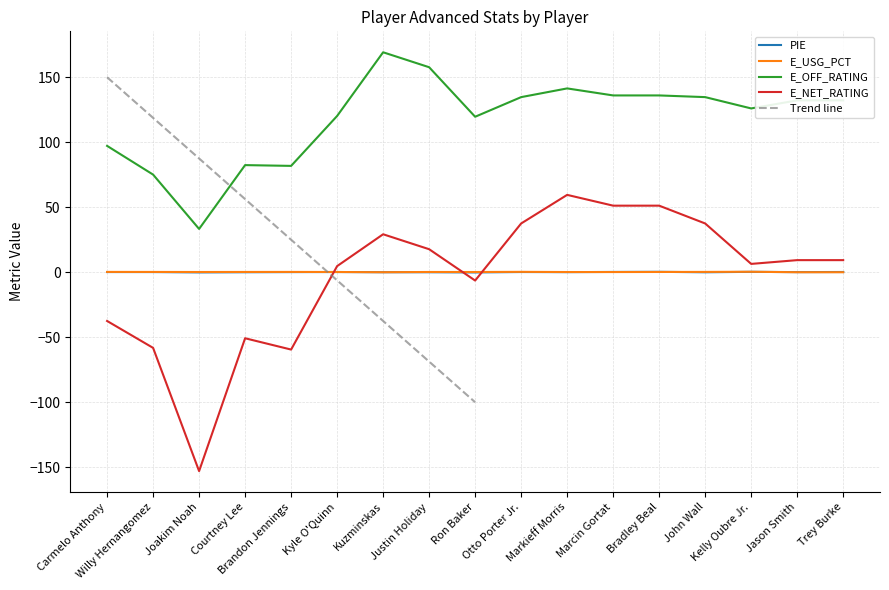

How many values in the E_OFF_RATING series are below 132?

8